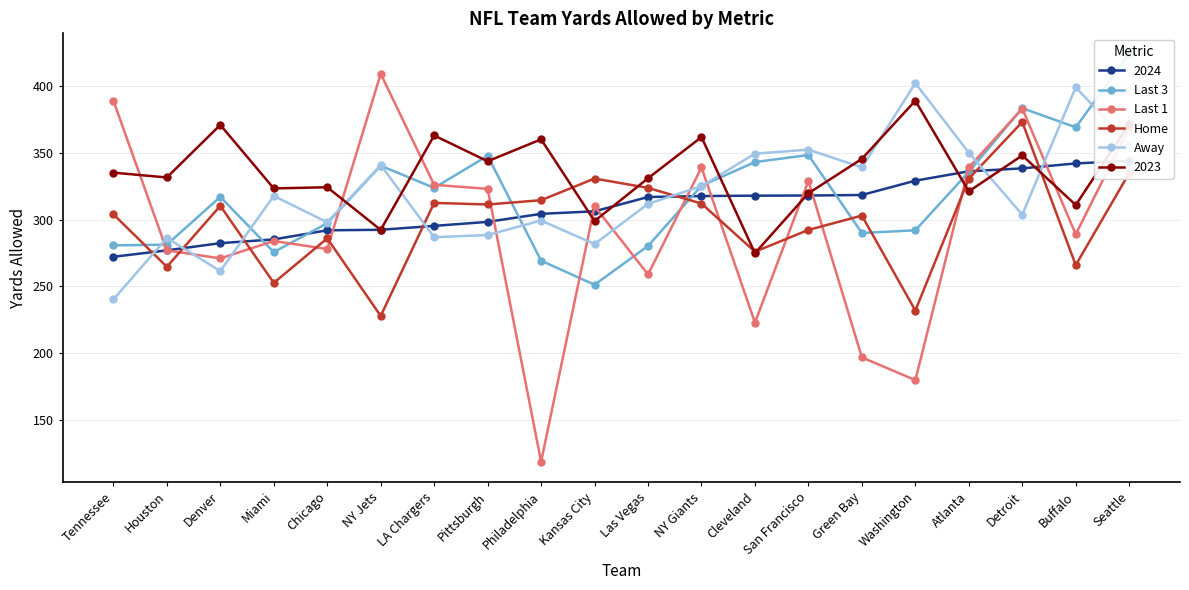

Rank the series by their maximum value, from highest to lowest.

Last 3, Last 1, Away, Home